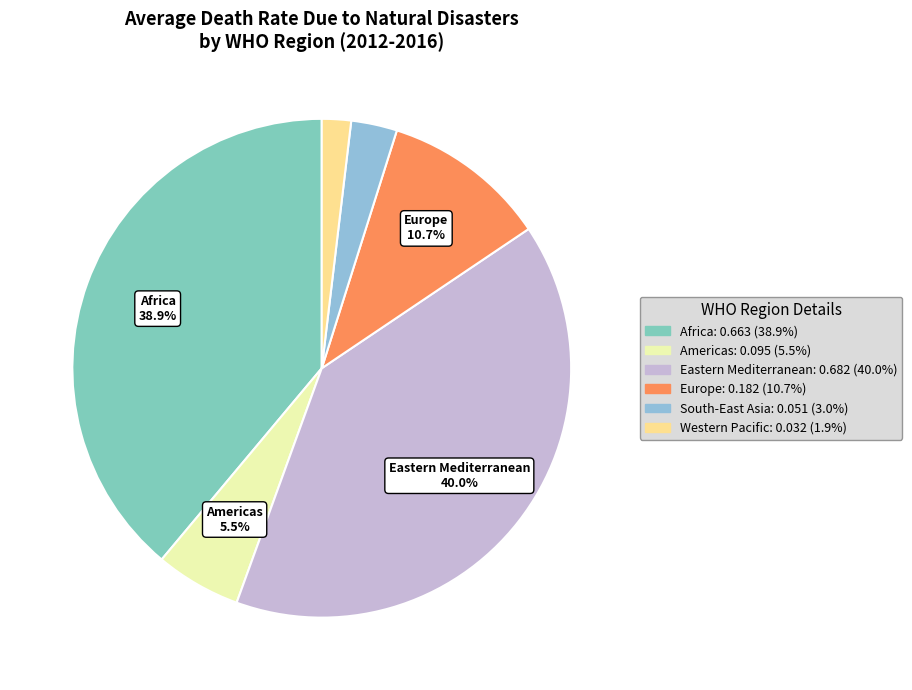

How many segments does this pie chart have?

6